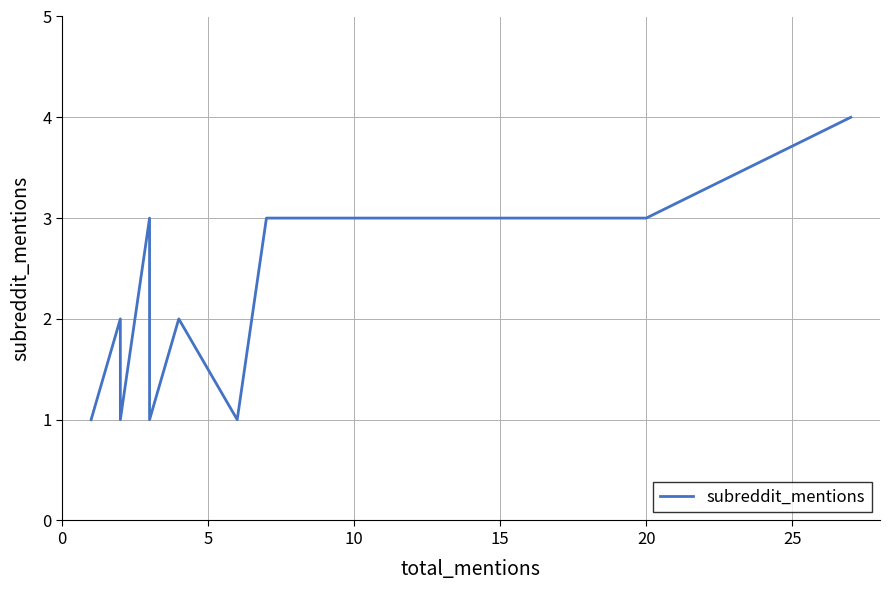

How many data points does each series have?

18